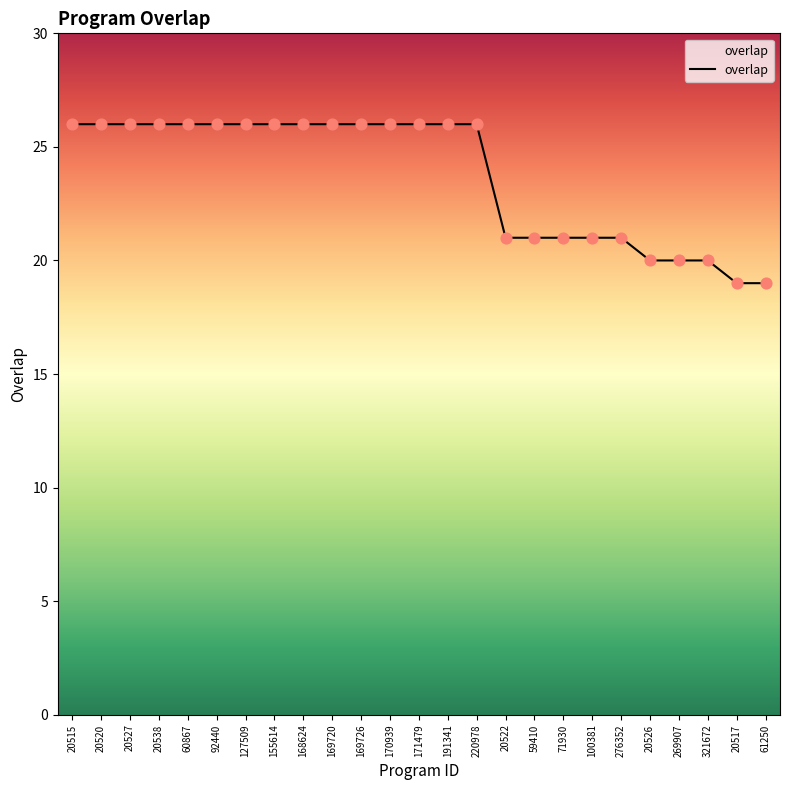

What is the change in value from 127509 to 100381?

-5